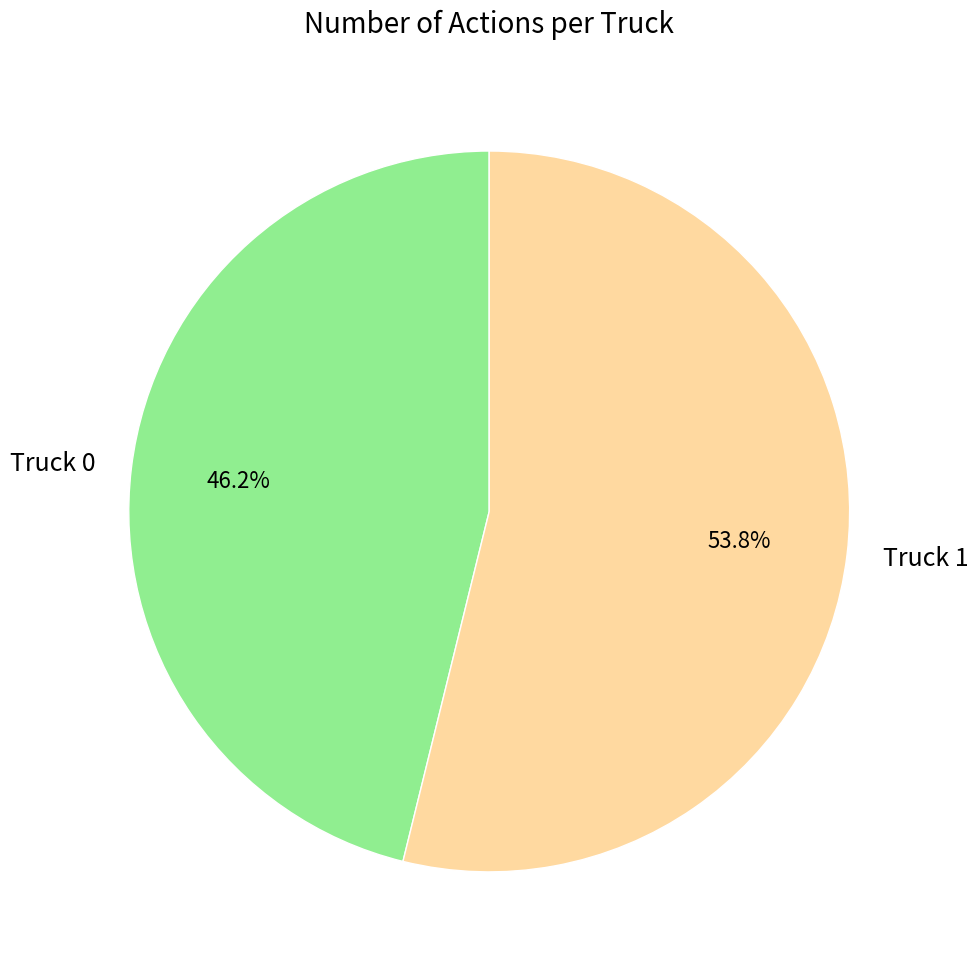

How many segments does this pie chart have?

2